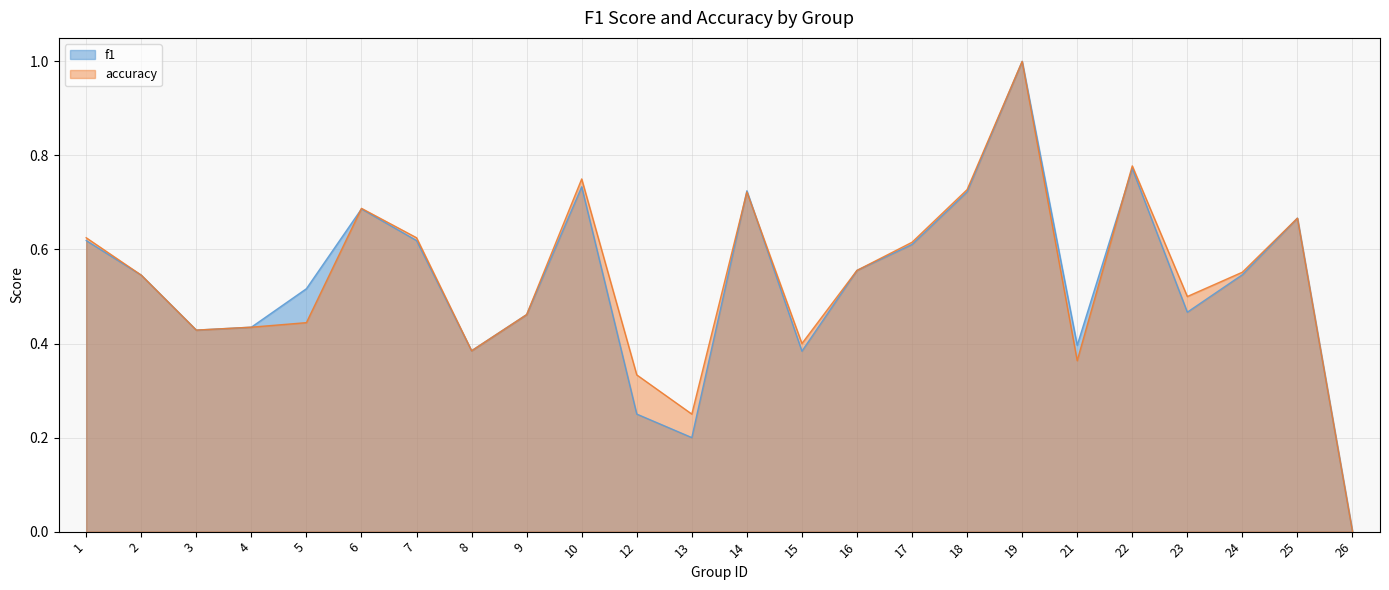

Where is the first local maximum for f1?

6